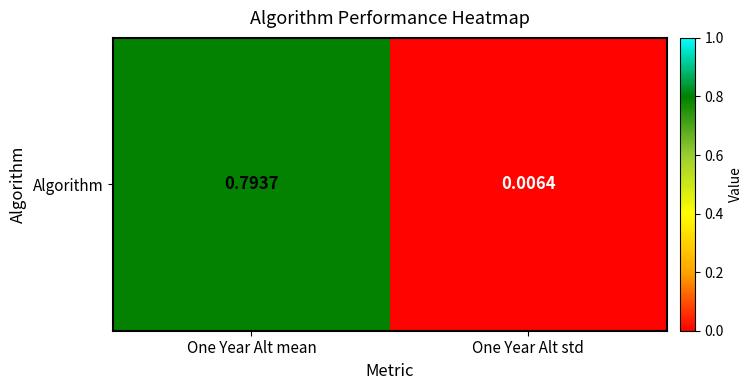

Reading right to left, list all the values displayed in this chart.

0.0	0.8